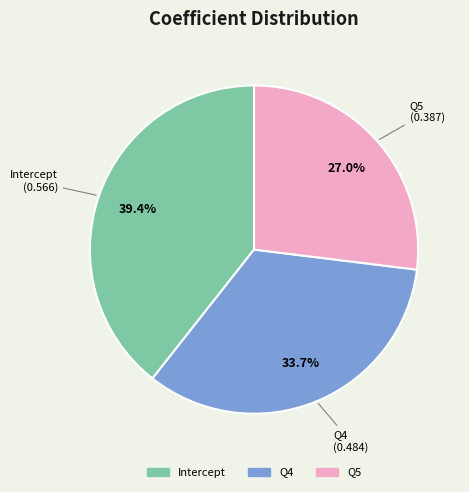

Is Intercept the majority of the pie?

No